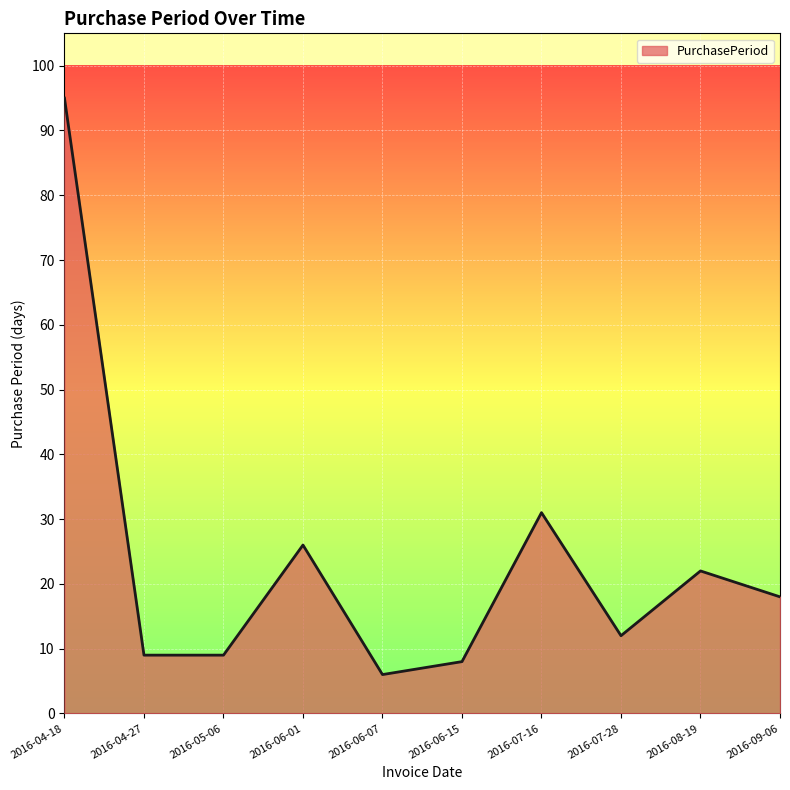

At which category does the chart reach its peak across all series?

2016-04-18